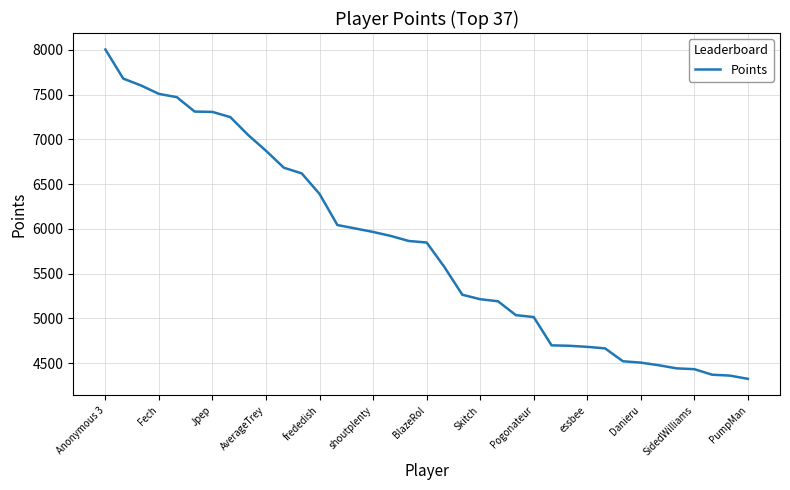

What is the sum of all values?

214871